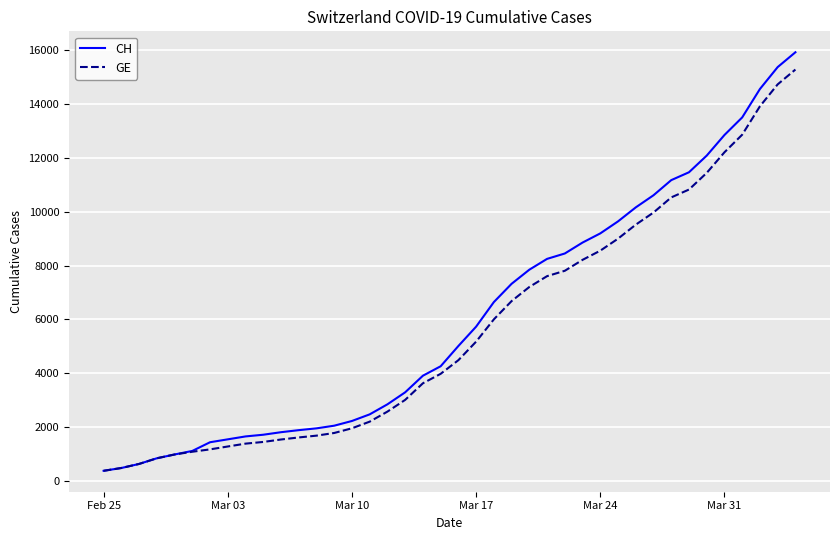

What is the maximum value for GE?

15284